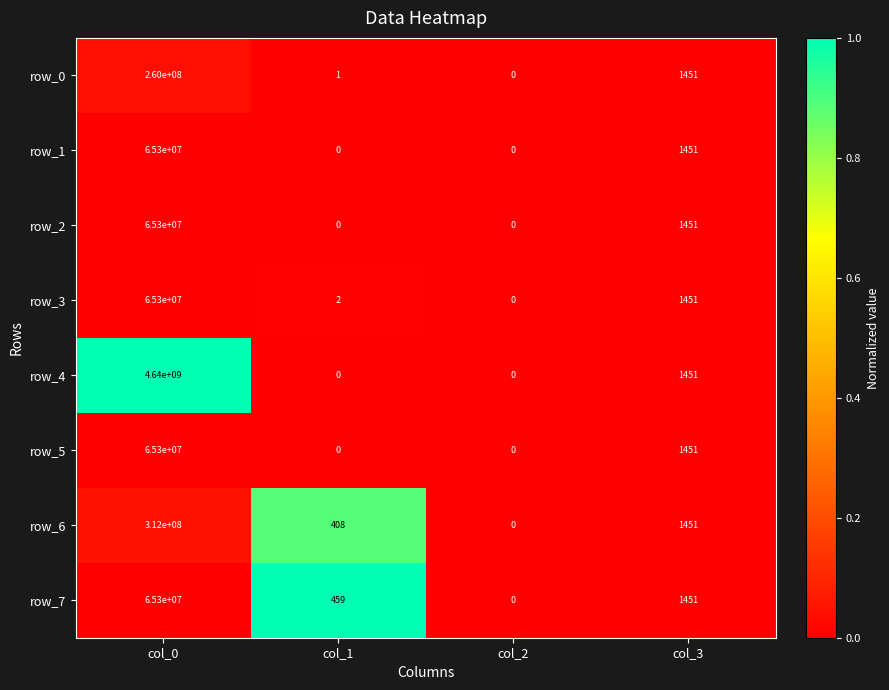

True or false: row_4 has a value of 1451 at col_3.

True